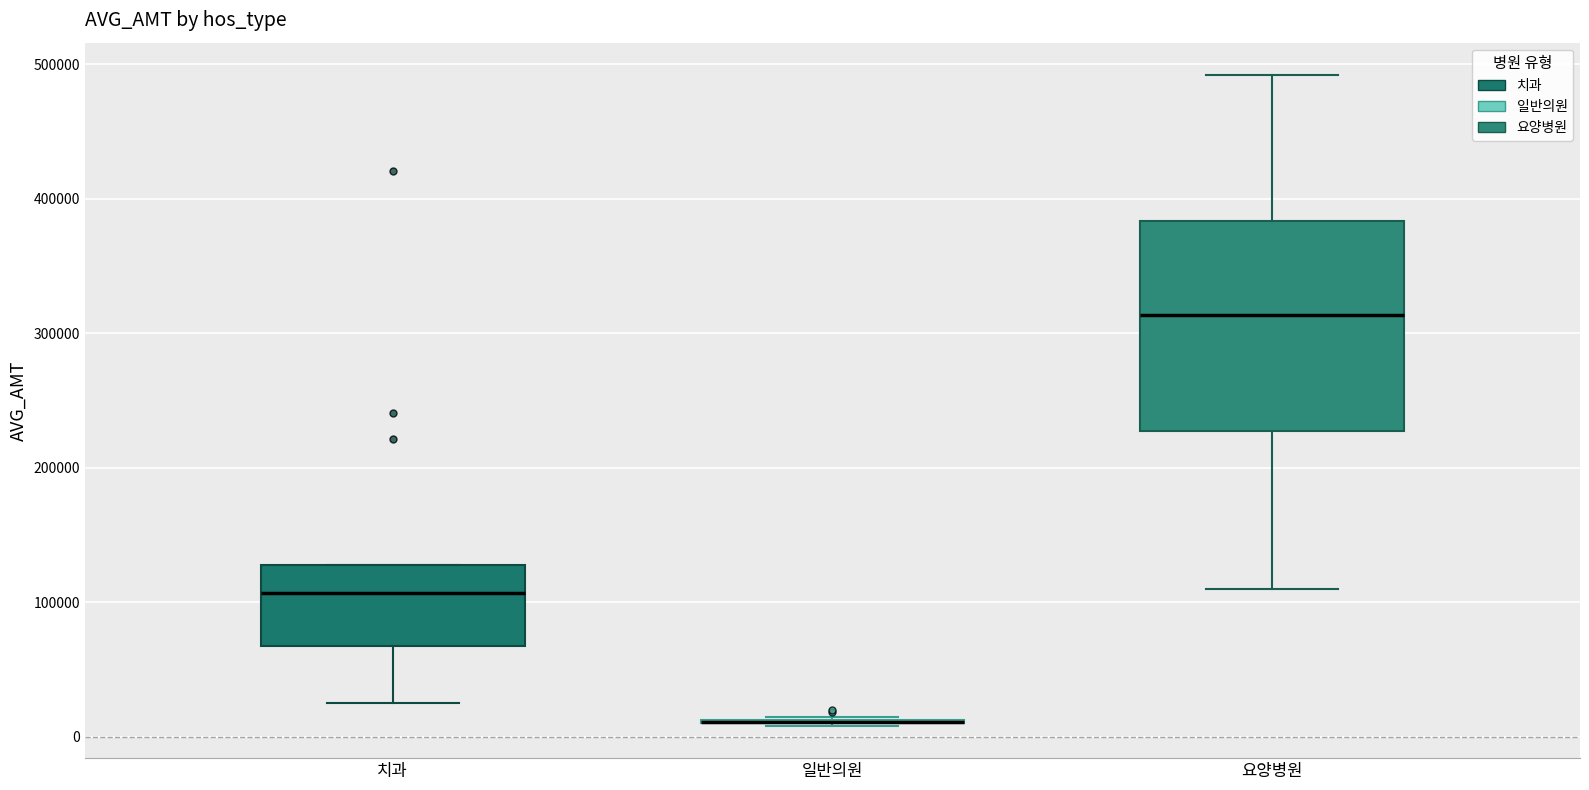

Reading left to right, read every box against the y-axis: the position of its median line, the range the box covers, and the ends of its whiskers. The values are not printed on the chart, so give them approximately, as read against the axis.

치과: median 110000, box 70000 to 130000, whiskers 20000 to 130000
일반의원: box collapsed to a line at 10000, whiskers 10000 to 10000
요양병원: median 310000, box 230000 to 380000, whiskers 110000 to 490000